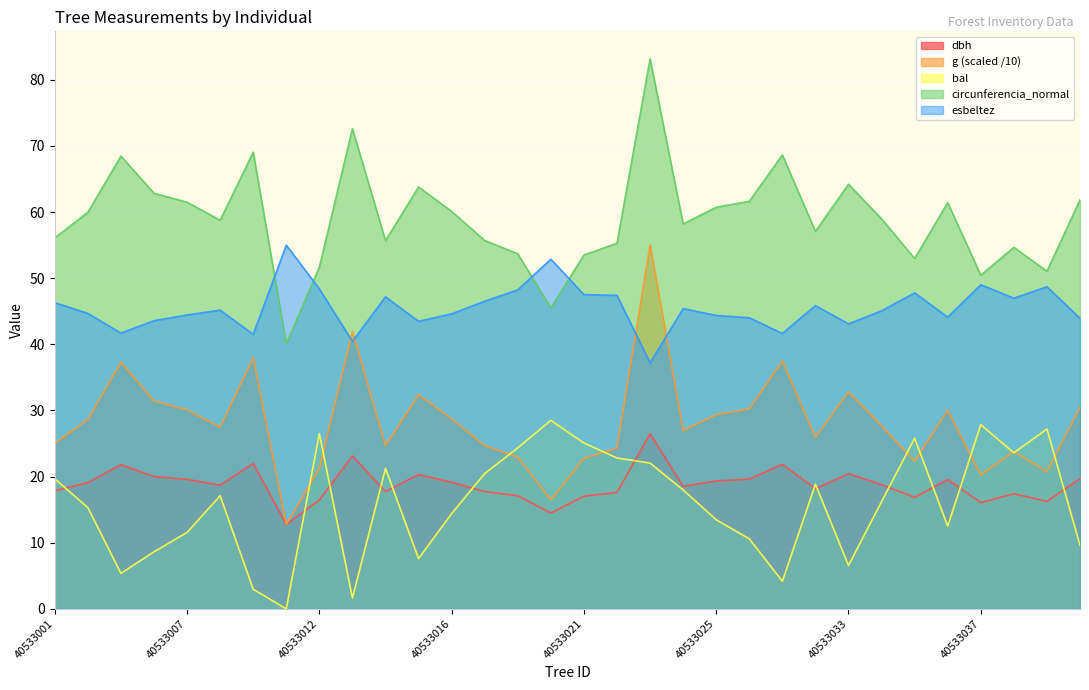

At how many categories does at least one series exceed 78?

1